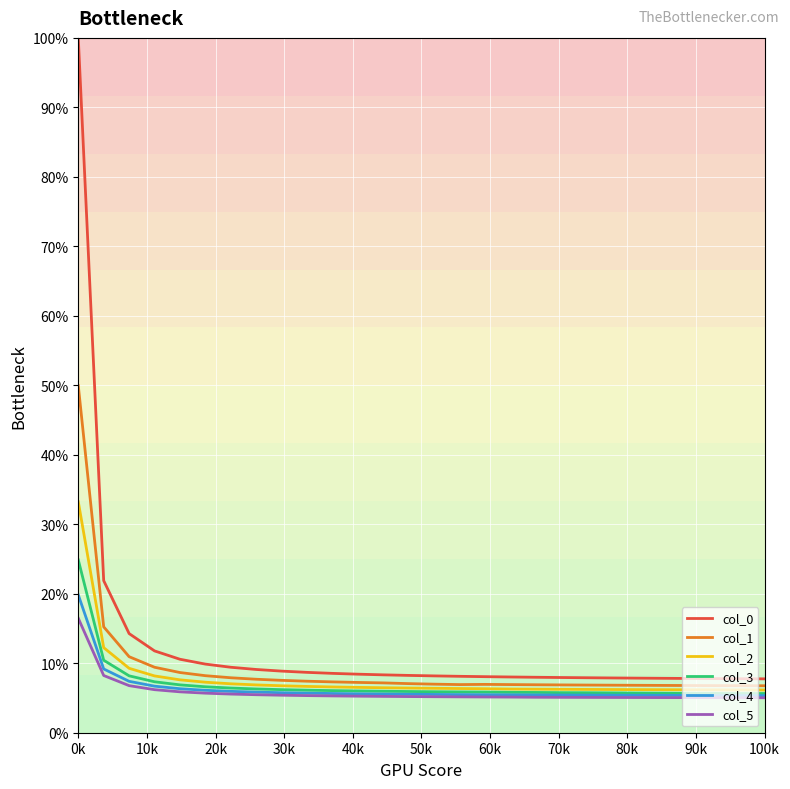

What is the smallest value displayed?

5.0